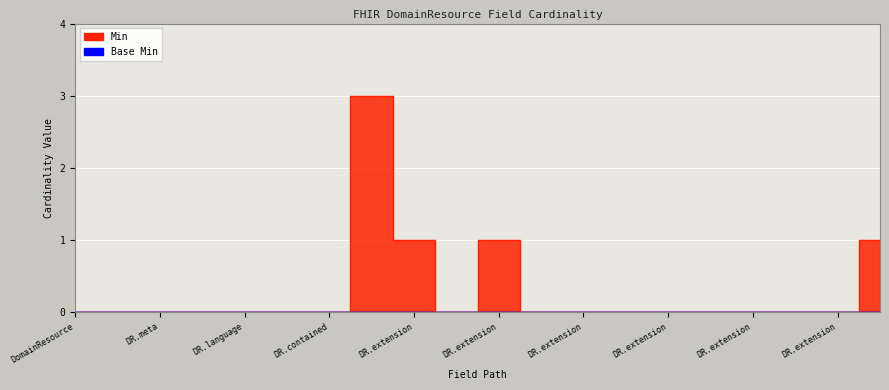

Does the chart display data point markers on the line(s)?

No